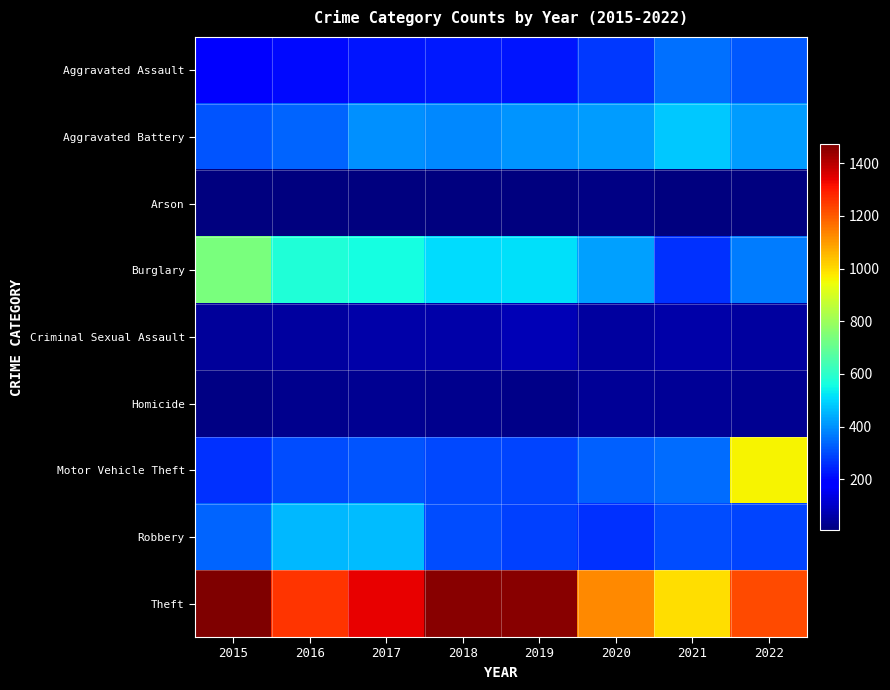

What is the greatest value displayed?

1474